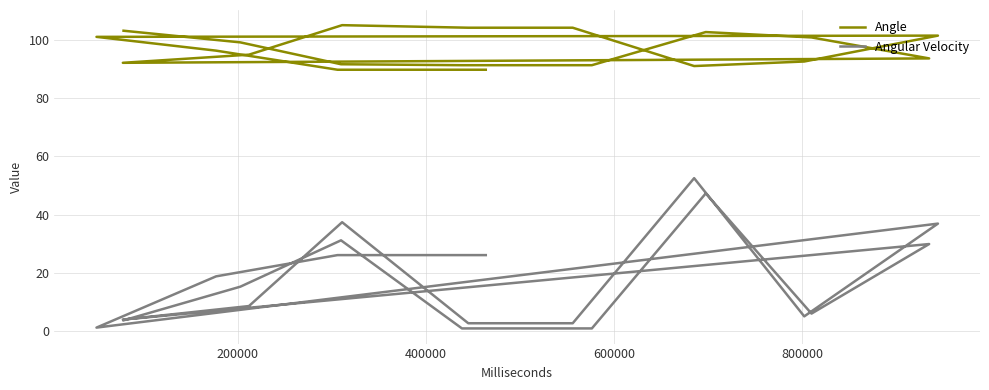

At how many categories does at least one series exceed 38?

20